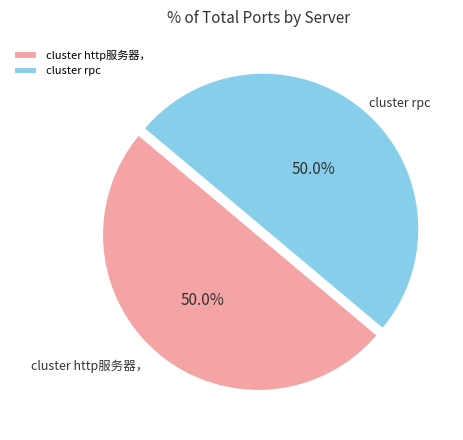

How many slices are in this pie chart?

2